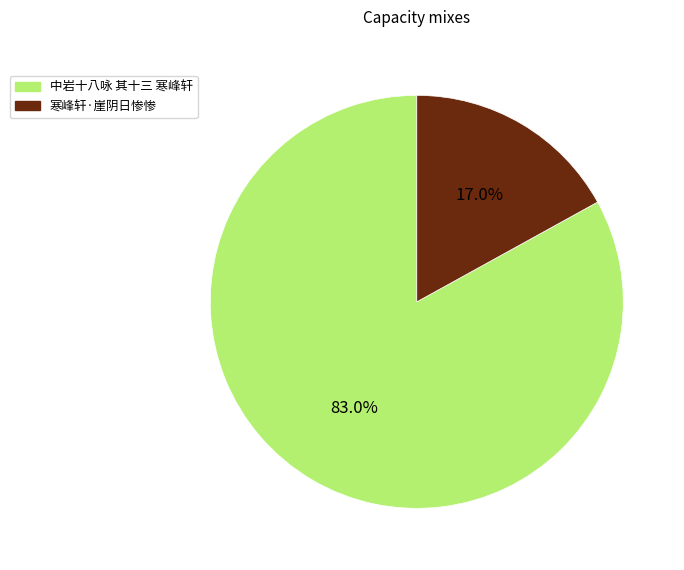

Rank the categories by value from highest to lowest.

中岩十八咏 其十三 寒峰轩, 寒峰轩·崖阴日惨惨